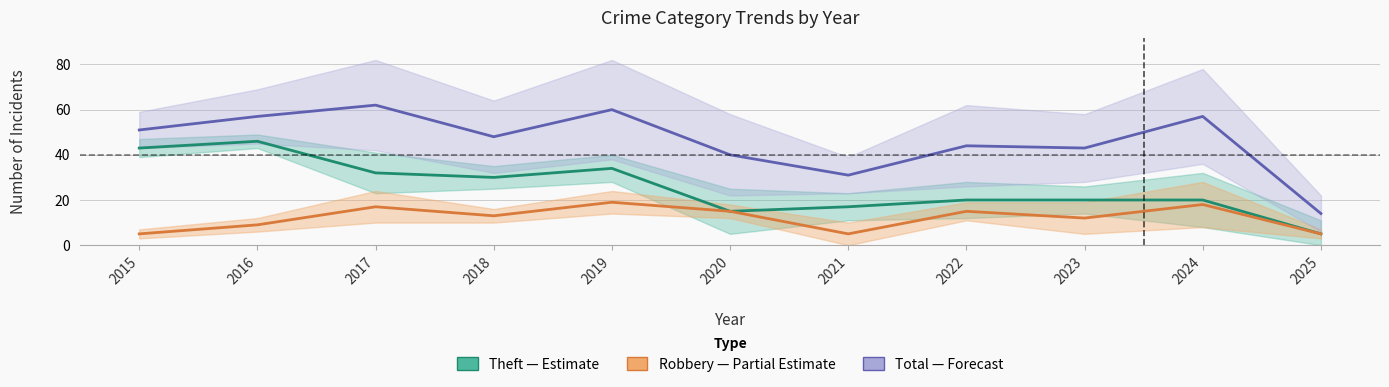

What is the difference between the highest and lowest values at 2020?

25